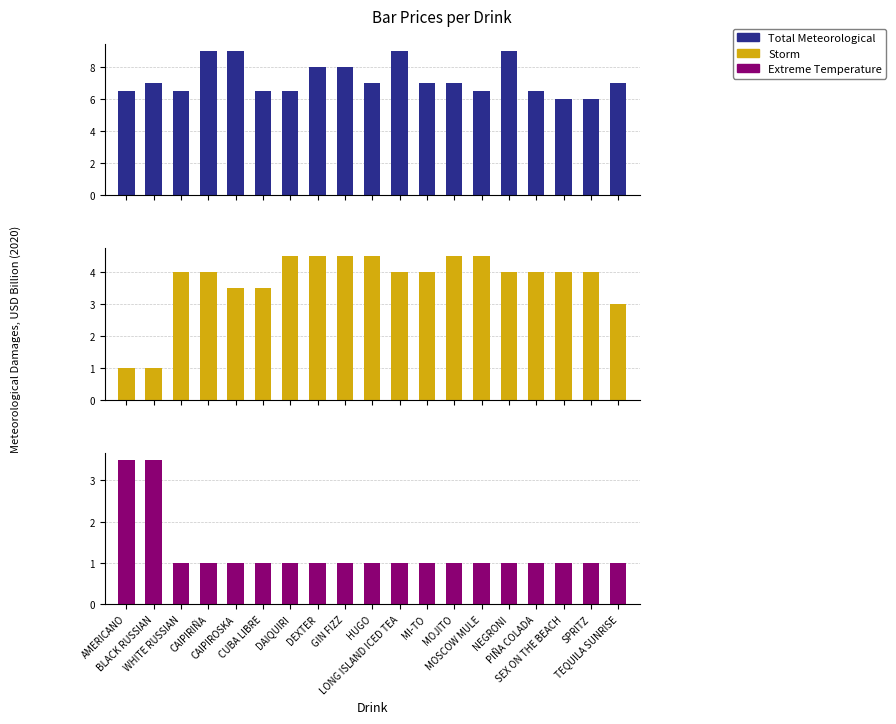

Reading left to right, list all the values displayed in this chart.

Total Meteorological: 6.5	7.0	6.5	9.0	9.0	6.5	6.5	8.0	8.0	7.0	9.0	7.0	7.0	6.5	9.0	6.5	6.0	6.0	7.0
Storm: 1.0	1.0	4.0	4.0	3.5	3.5	4.5	4.5	4.5	4.5	4.0	4.0	4.5	4.5	4.0	4.0	4.0	4.0	3.0
Extreme Temperature: 3.5	3.5	1.0	1.0	1.0	1.0	1.0	1.0	1.0	1.0	1.0	1.0	1.0	1.0	1.0	1.0	1.0	1.0	1.0